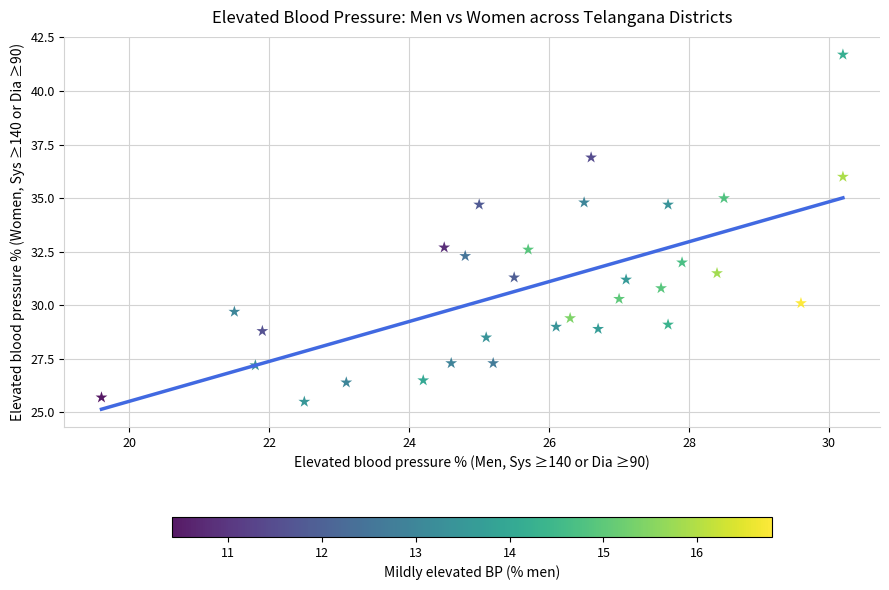

What is the range of Y values (max minus min)?

16.2